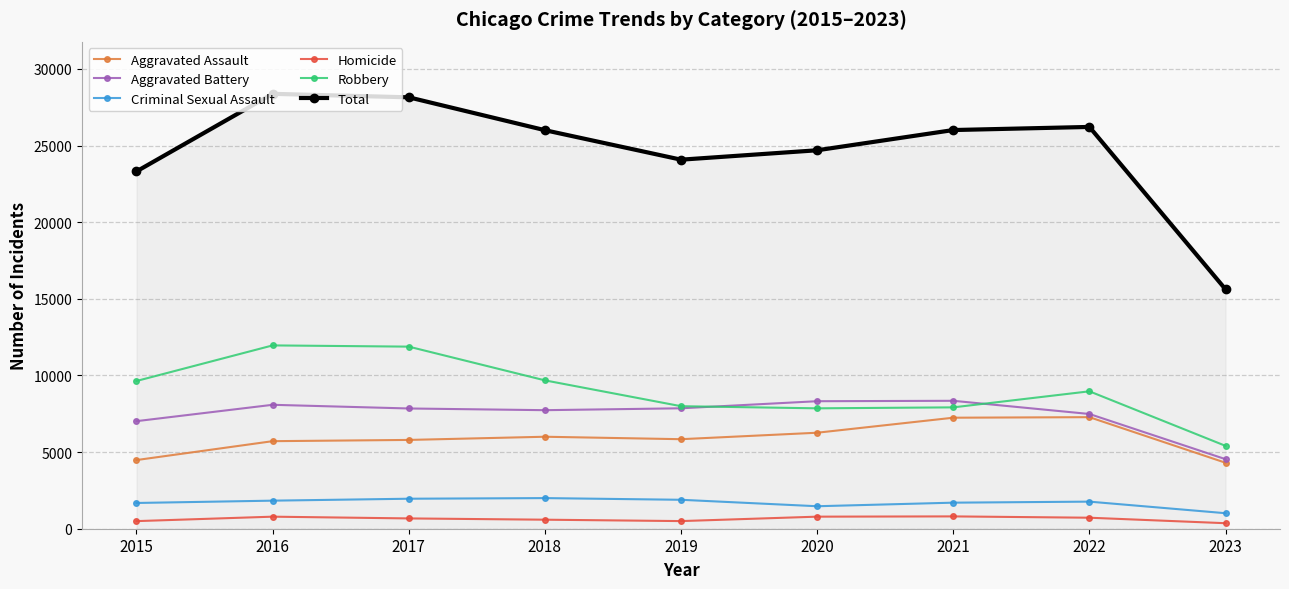

What is the value of the Criminal Sexual Assault point at the 4th from the left?

1998